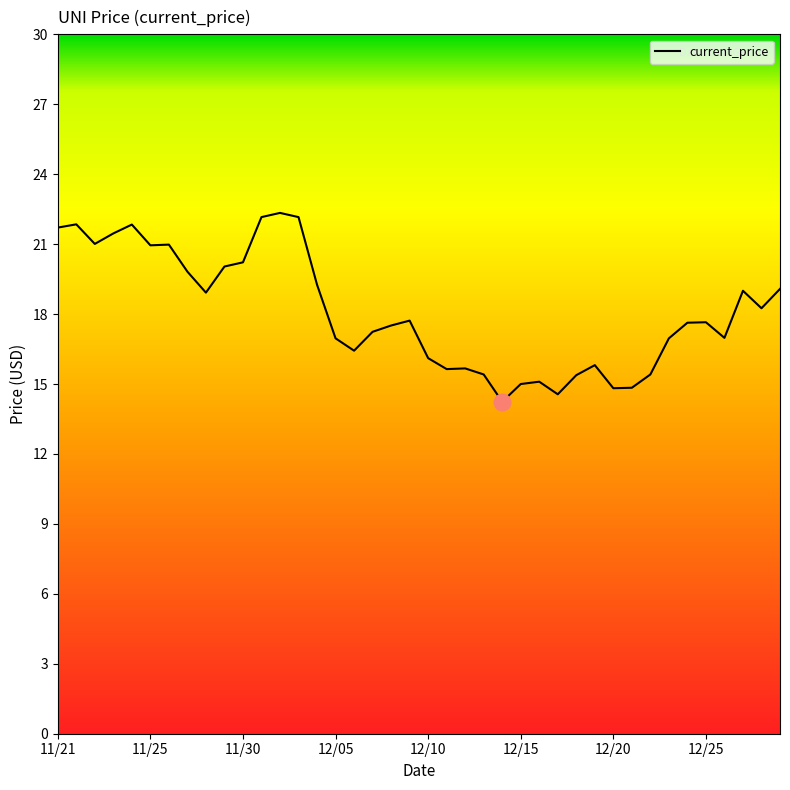

What is the difference between the maximum and minimum values?

8.1